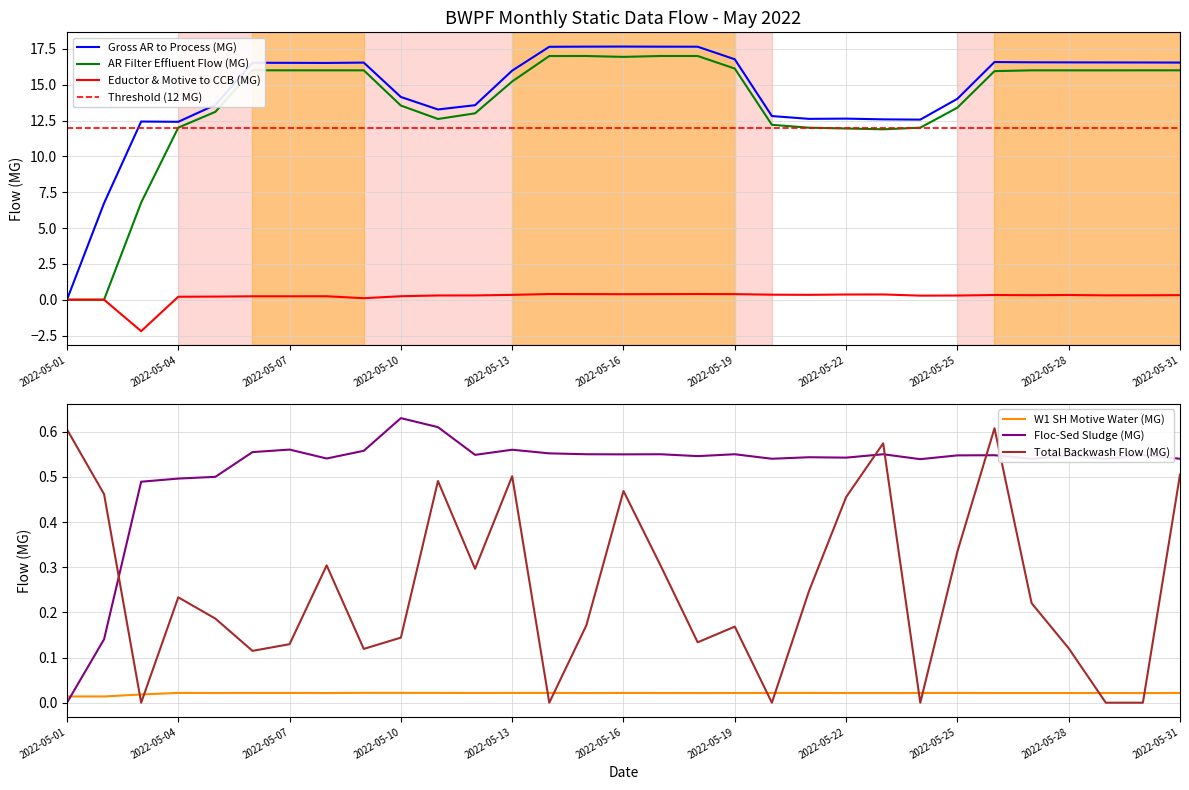

What is the difference between the second highest and minimum values in the AR Filter Effluent Flow (MG) series?

17.0